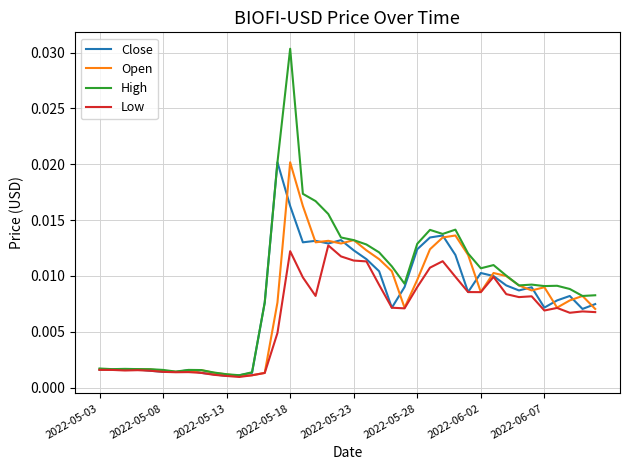

Which series has the largest range (max minus min)?

High